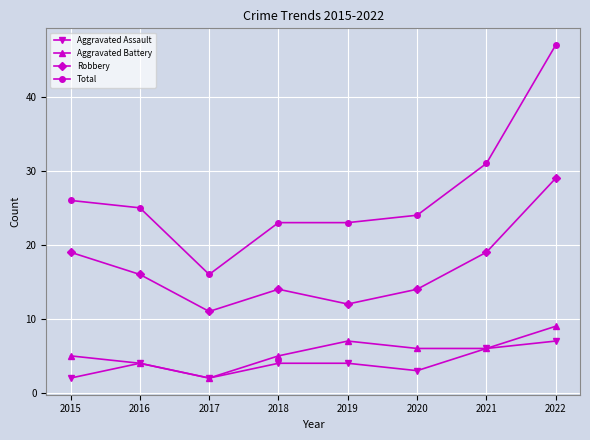

At which category does Total reach its first local valley?

2017